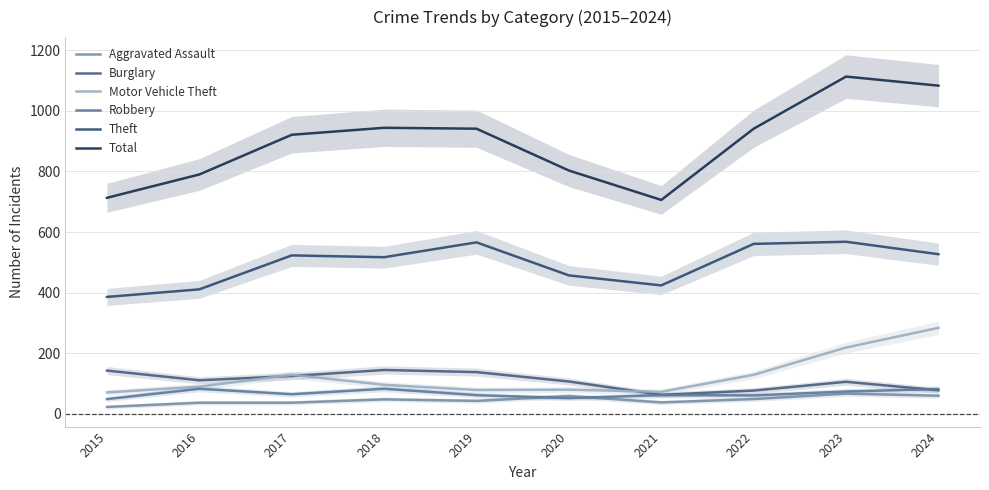

The Aggravated Assault series shows 18 at 2016. True or false?

False